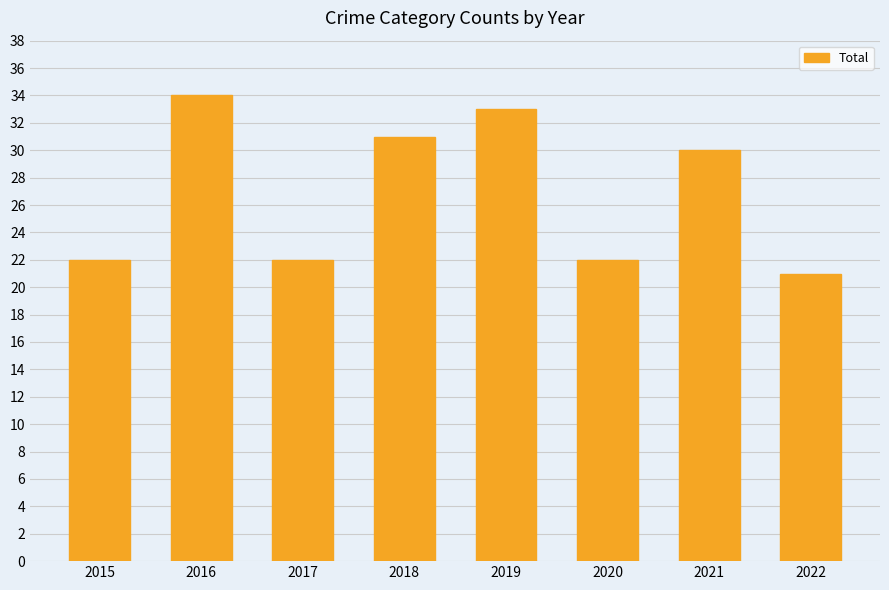

What value does the data have at 2019, to the nearest 5?

35